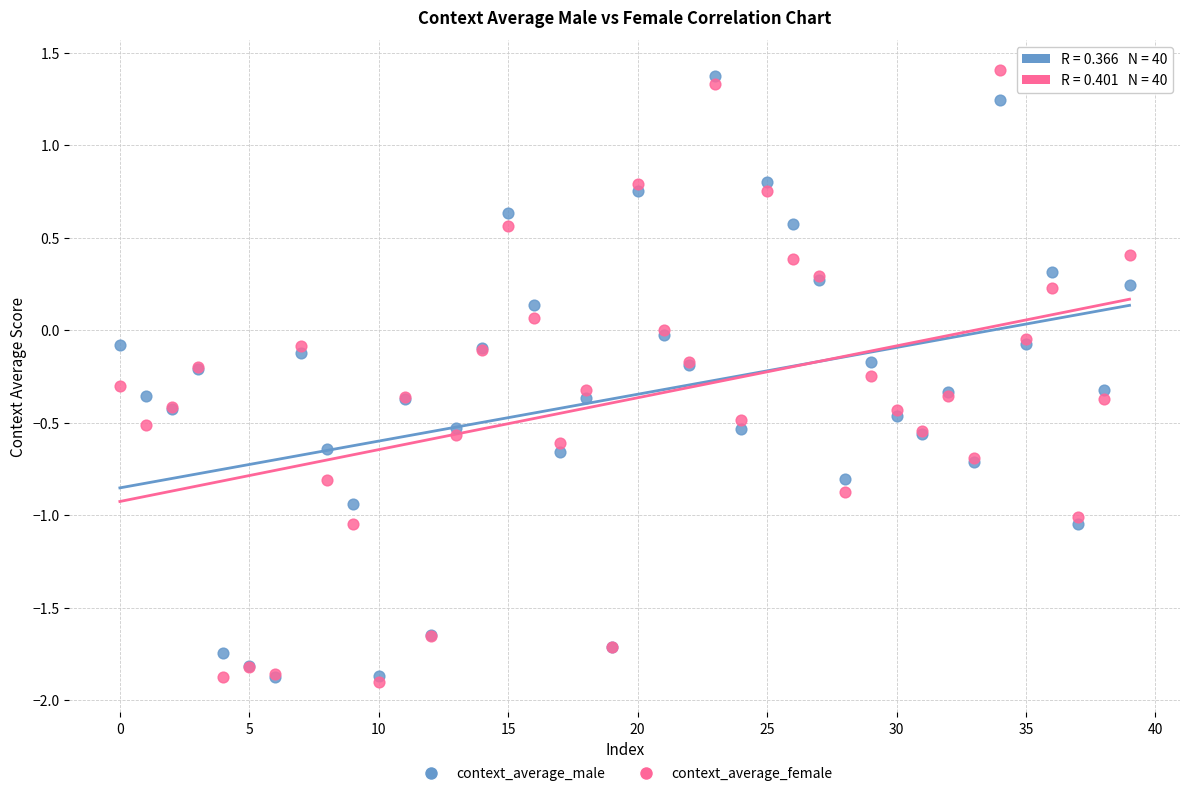

What are all the series names shown in the legend?

context_average_male, context_average_female